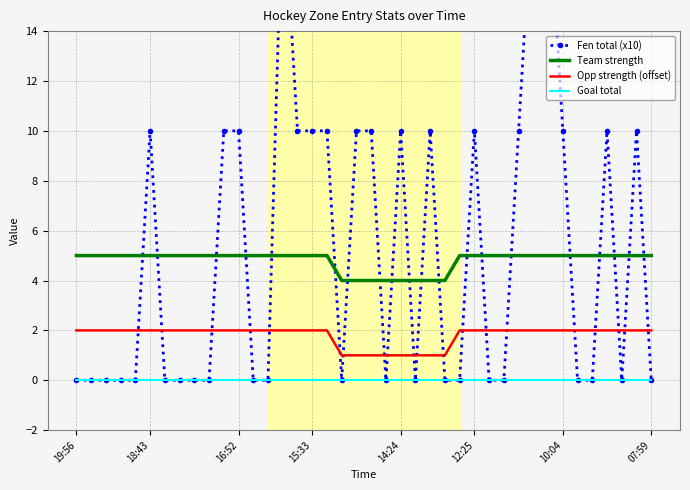

True or false: Team strength and Opp strength (offset) cross at least once.

False